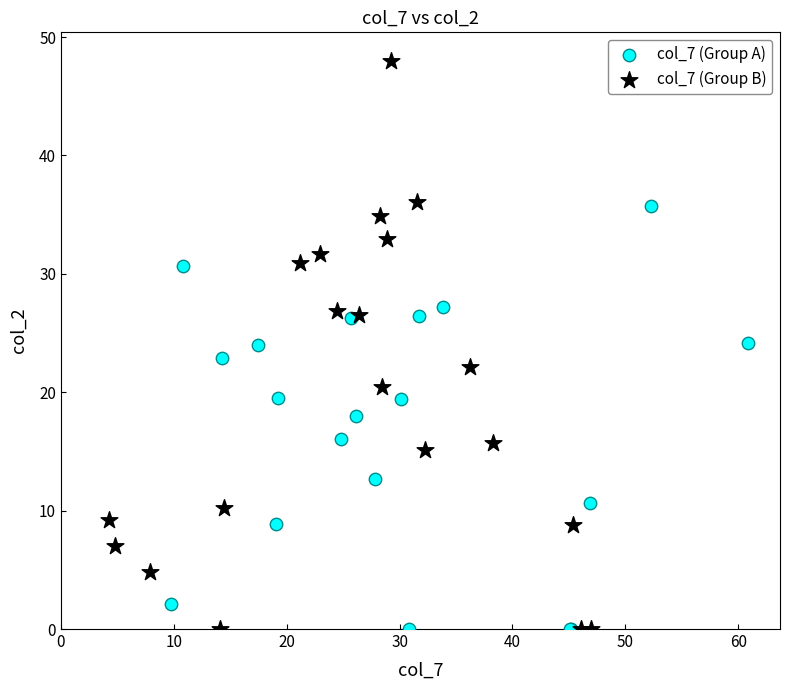

Which series has the largest Y range (max minus min)?

col_7 (Group B)